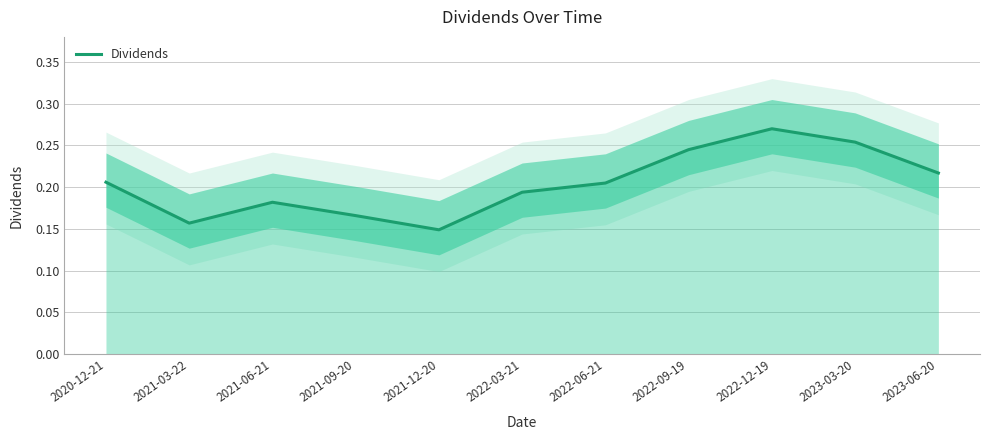

What is the difference between the second highest and minimum values?

0.1